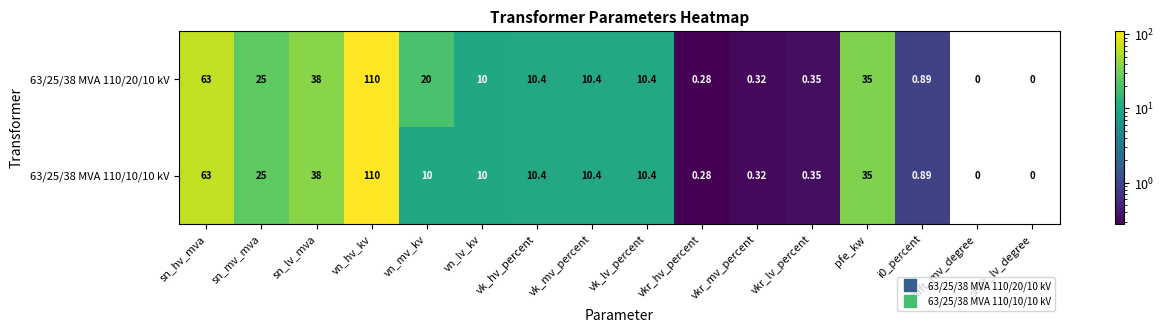

At which label is 63/25/38 MVA 110/20/10 kV closest to 55?

sn_hv_mva